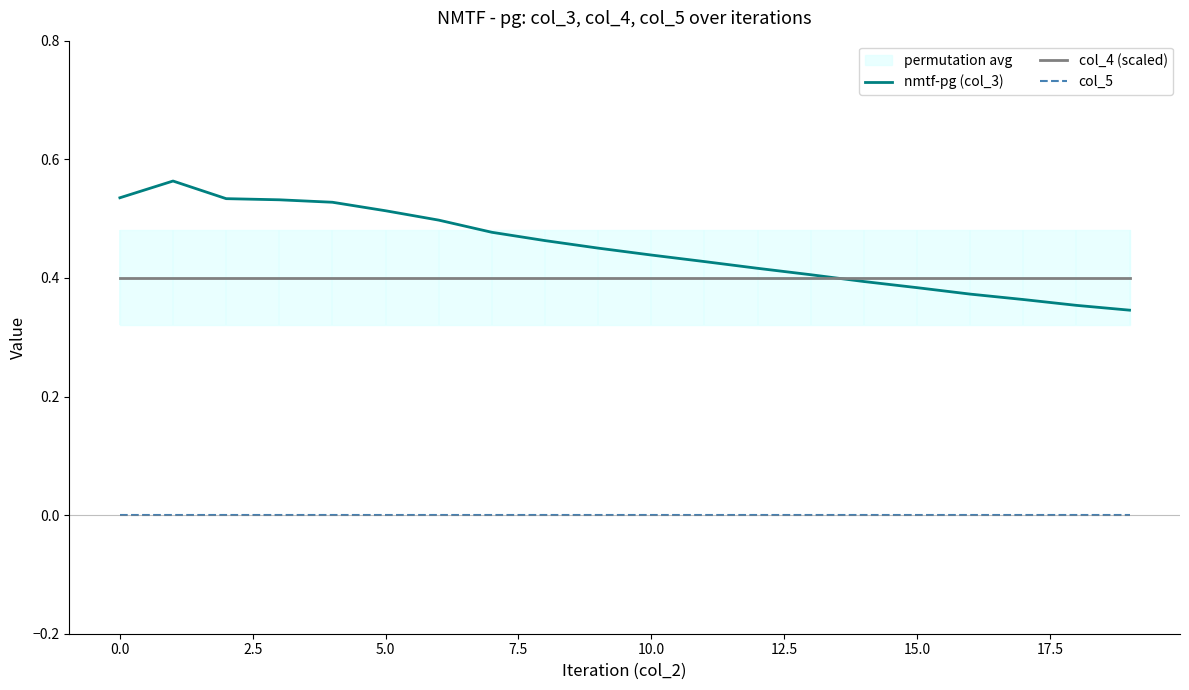

True or false: col_5 has more than 2 points higher than both neighbors.

False